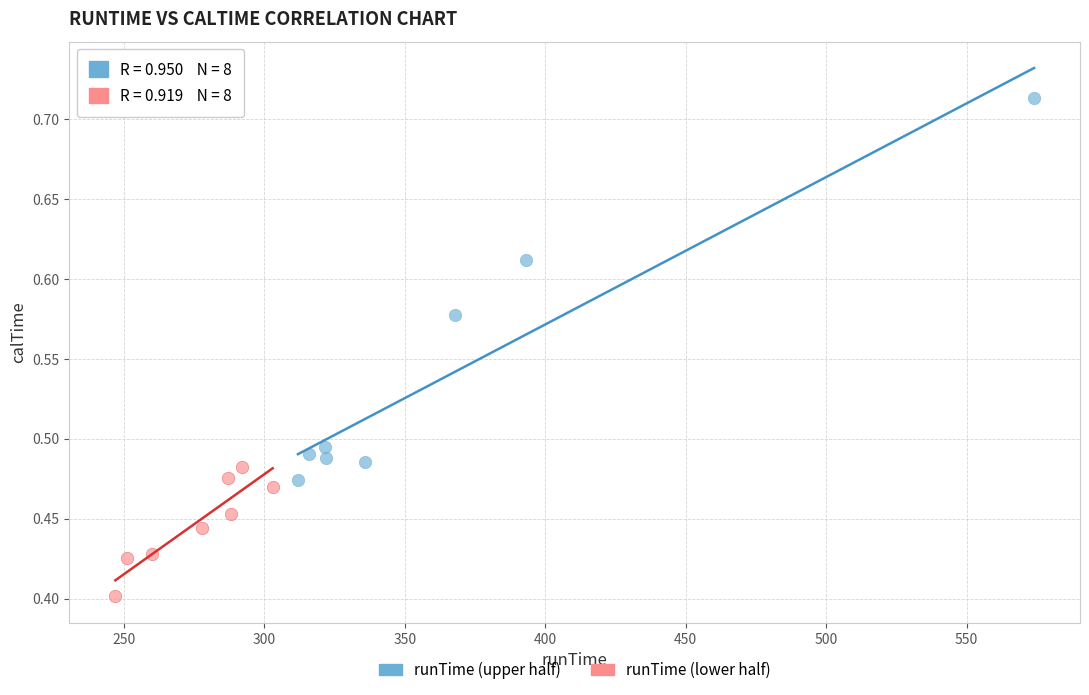

Which series contains the highest Y value?

runTime (upper half)